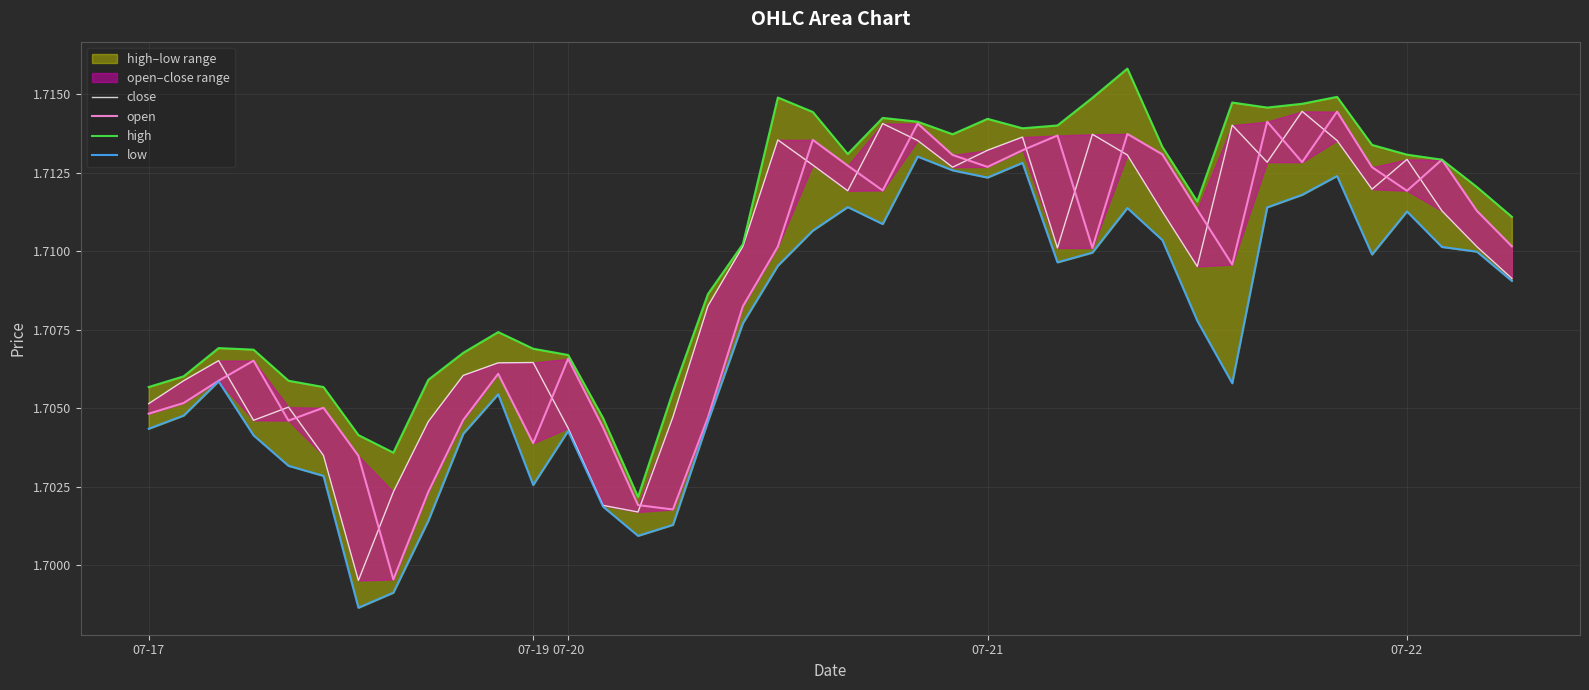

At which category is the sum across all series the highest?

34